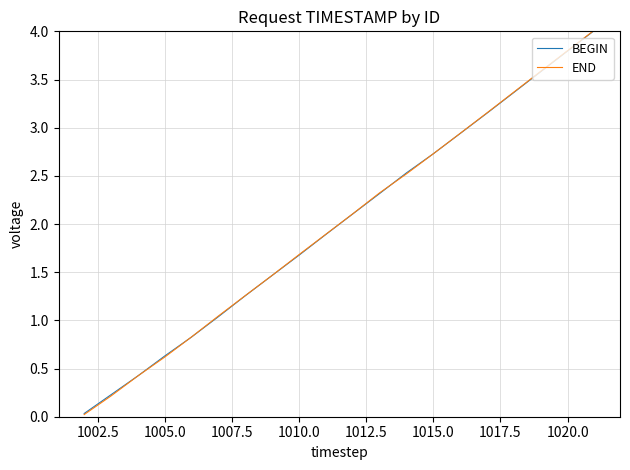

What is the maximum value for END?

4.0